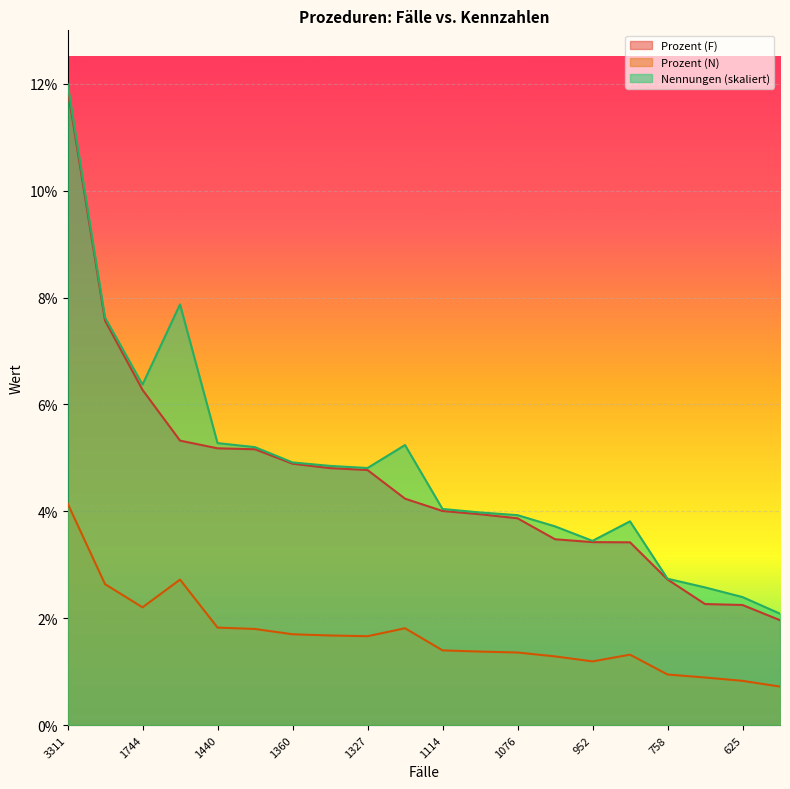

Which category has the highest value in the Prozent (N) series?

3311